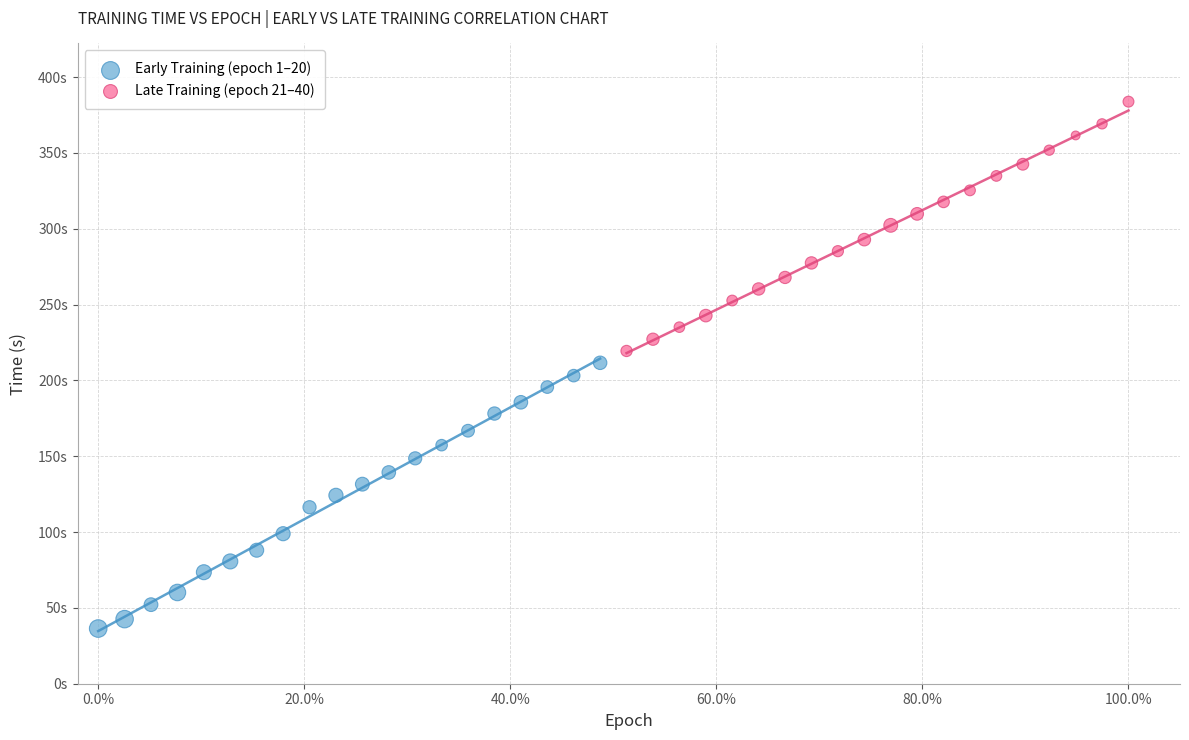

Which series reaches the maximum Y coordinate?

Late Training (epoch 21–40)